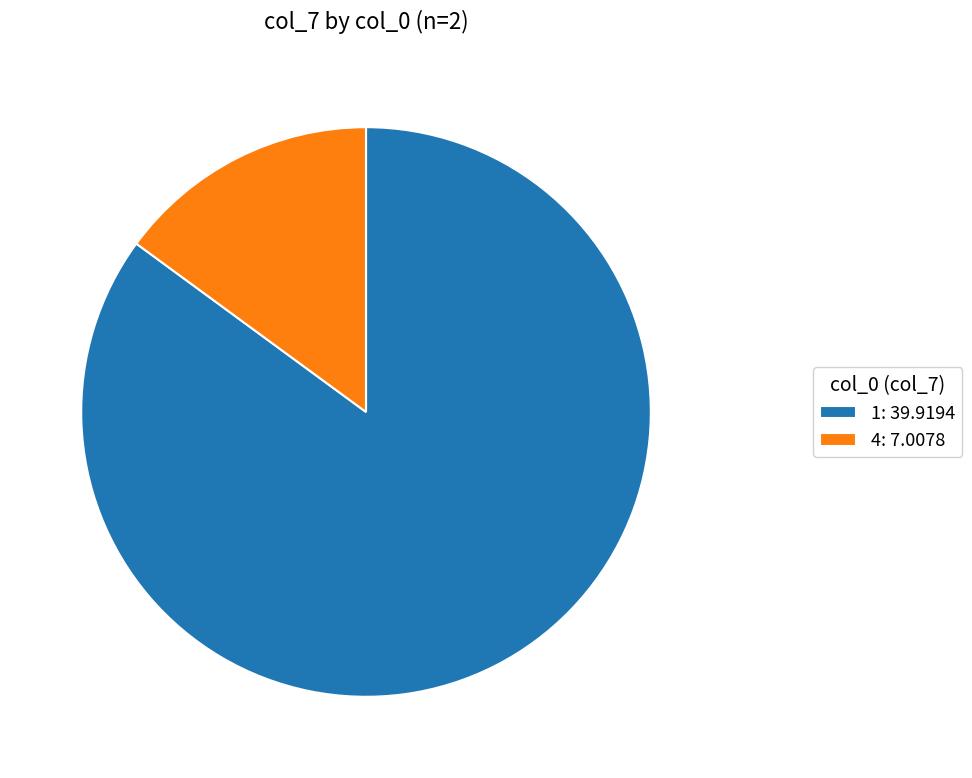

The 1 slice represents 95% of the pie. True or false?

False